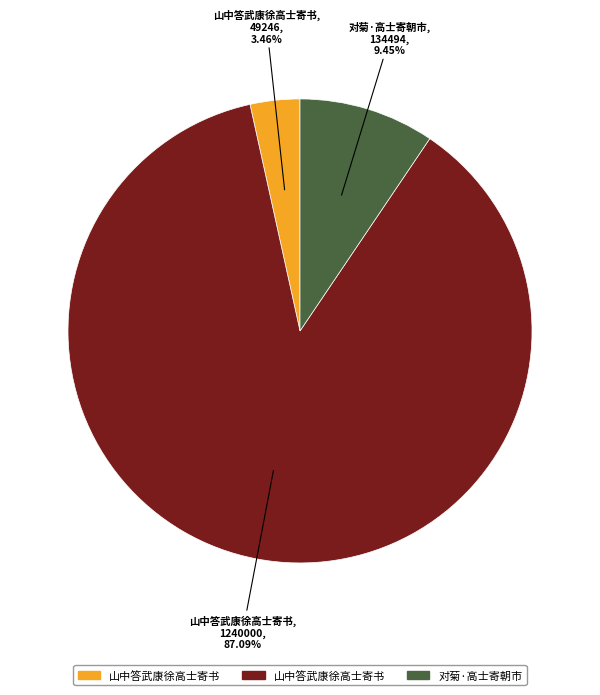

Does any single category account for the majority?

Yes